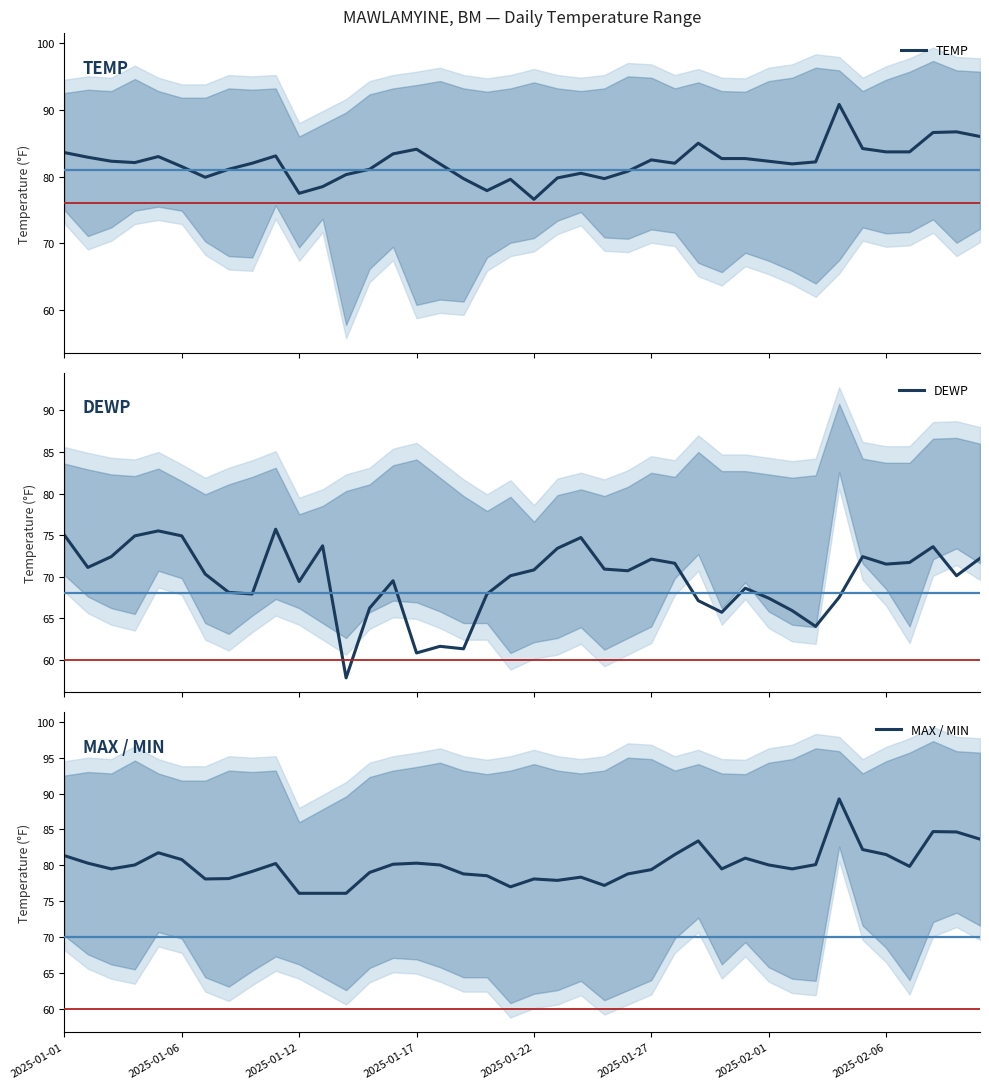

Reading left to right, what are all the values shown in this chart?

TEMP: 83.6	82.9	82.3	82.1	83.0	81.5	79.9	81.1	82.0	83.1	77.5	78.5	80.3	81.1	83.4	84.1	81.9	79.7	77.9	79.6	76.6	79.8	80.5	79.7	80.8	82.5	82.0	85.0	82.7	82.7	82.3	81.9	82.2	90.8	84.2	83.7	83.7	86.6	86.7	86.0
DEWP: 75.0	71.1	72.4	74.9	75.5	74.9	70.3	68.1	67.9	75.7	69.4	73.7	57.8	66.2	69.5	60.8	61.6	61.3	67.9	70.1	70.8	73.4	74.7	70.9	70.7	72.1	71.6	67.1	65.7	68.6	67.4	65.9	64.0	67.5	72.4	71.5	71.7	73.6	70.1	72.2
MAX / MIN: 81.3	80.3	79.5	80.0	81.8	80.8	78.1	78.2	79.2	80.2	76.1	76.1	76.1	79.0	80.2	80.3	80.0	78.8	78.6	77.0	78.1	77.9	78.3	77.2	78.8	79.4	81.5	83.4	79.5	81.0	80.0	79.5	80.1	89.2	82.2	81.5	79.8	84.7	84.7	83.7